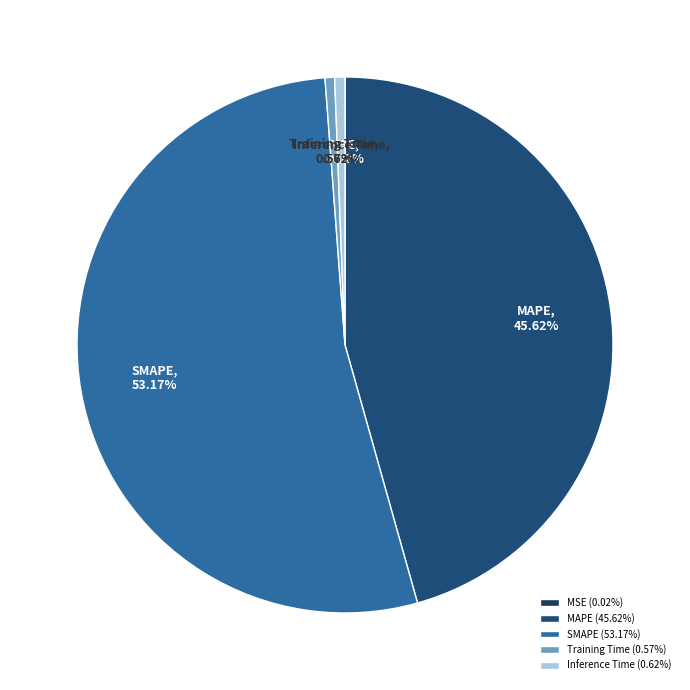

Does SMAPE account for over 50% of the chart?

Yes